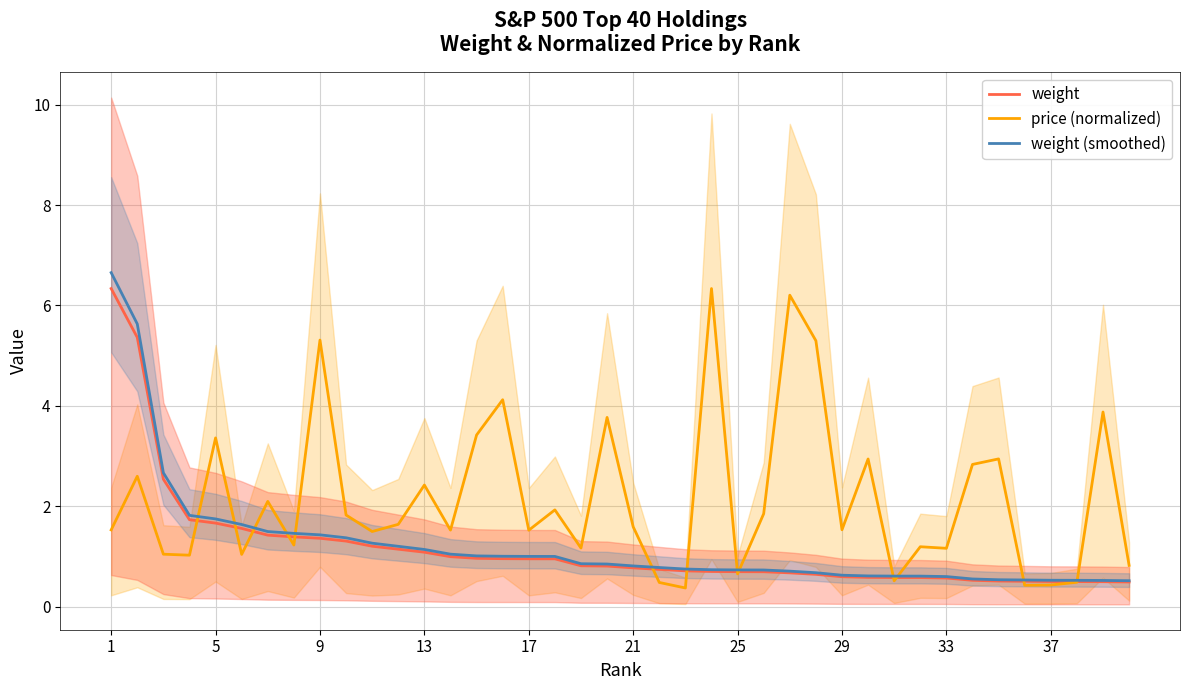

The value of price (normalized) at 25 is 0.7. True or false?

True